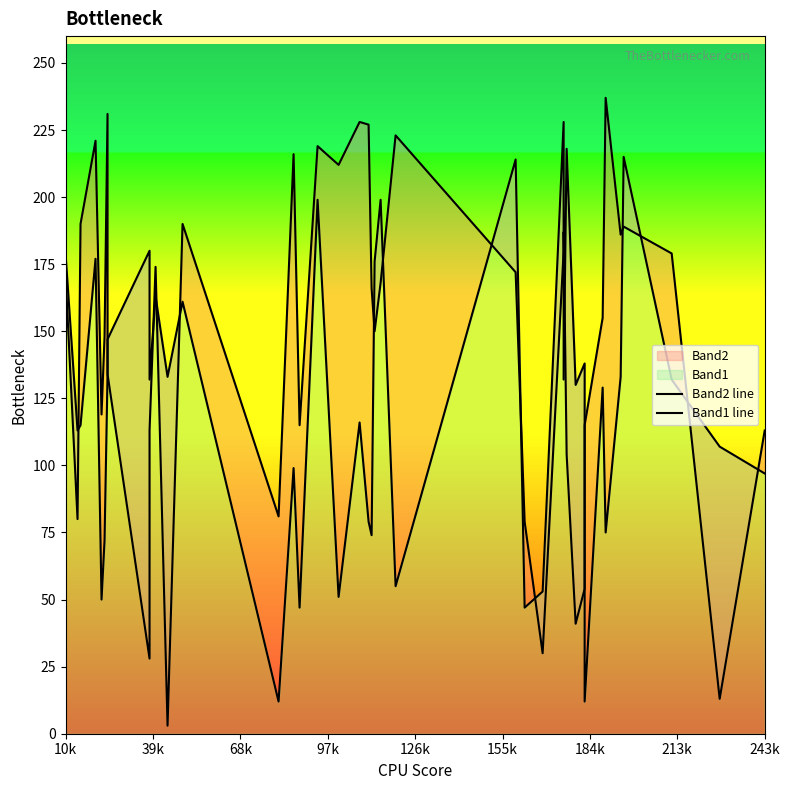

The value of Band2 line at 24 is 111. True or false?

False